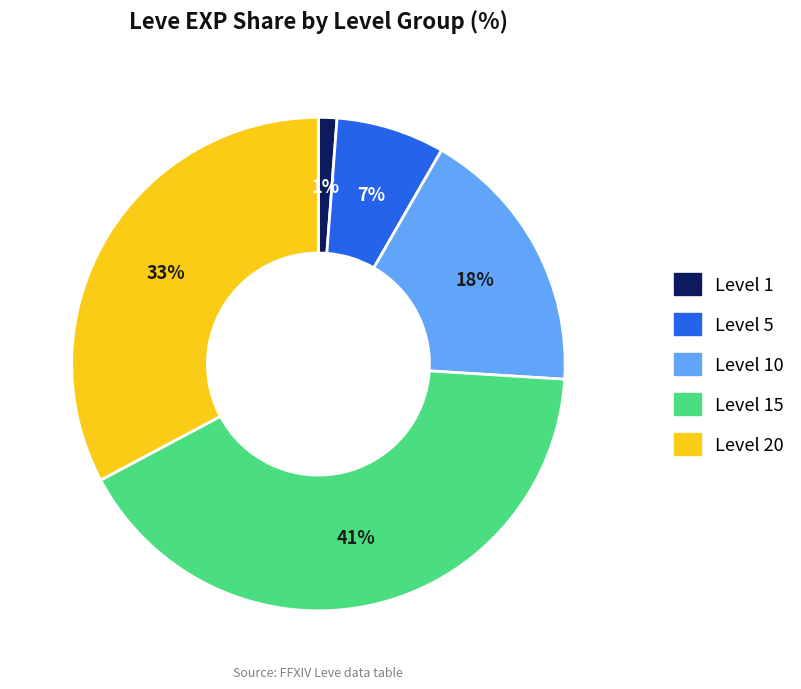

Does any single category account for the majority?

No